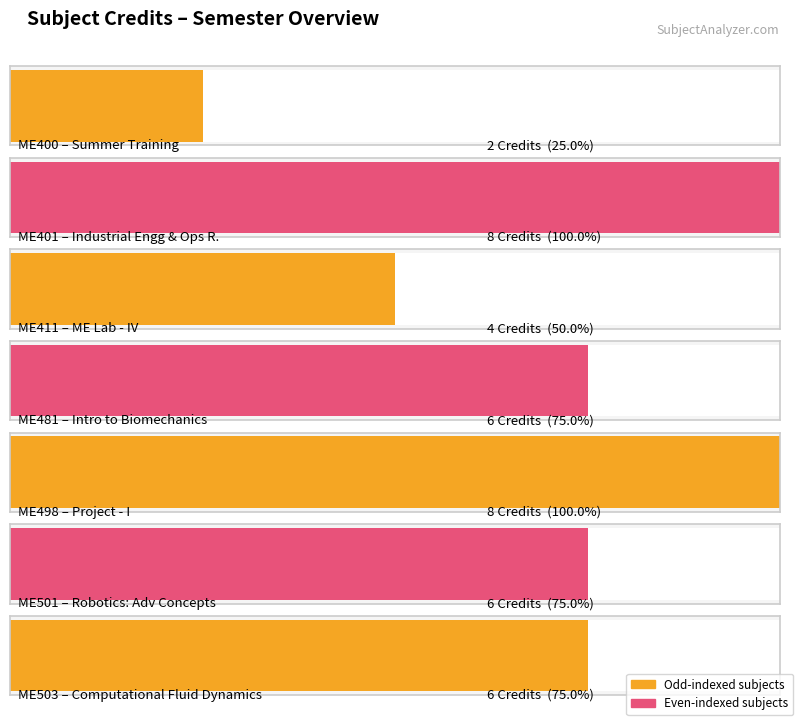

Reading left to right, list all the values displayed in this chart.

ME400=2	ME401=8	ME411=4	ME481=6	ME498=8	ME501=6	ME503=6